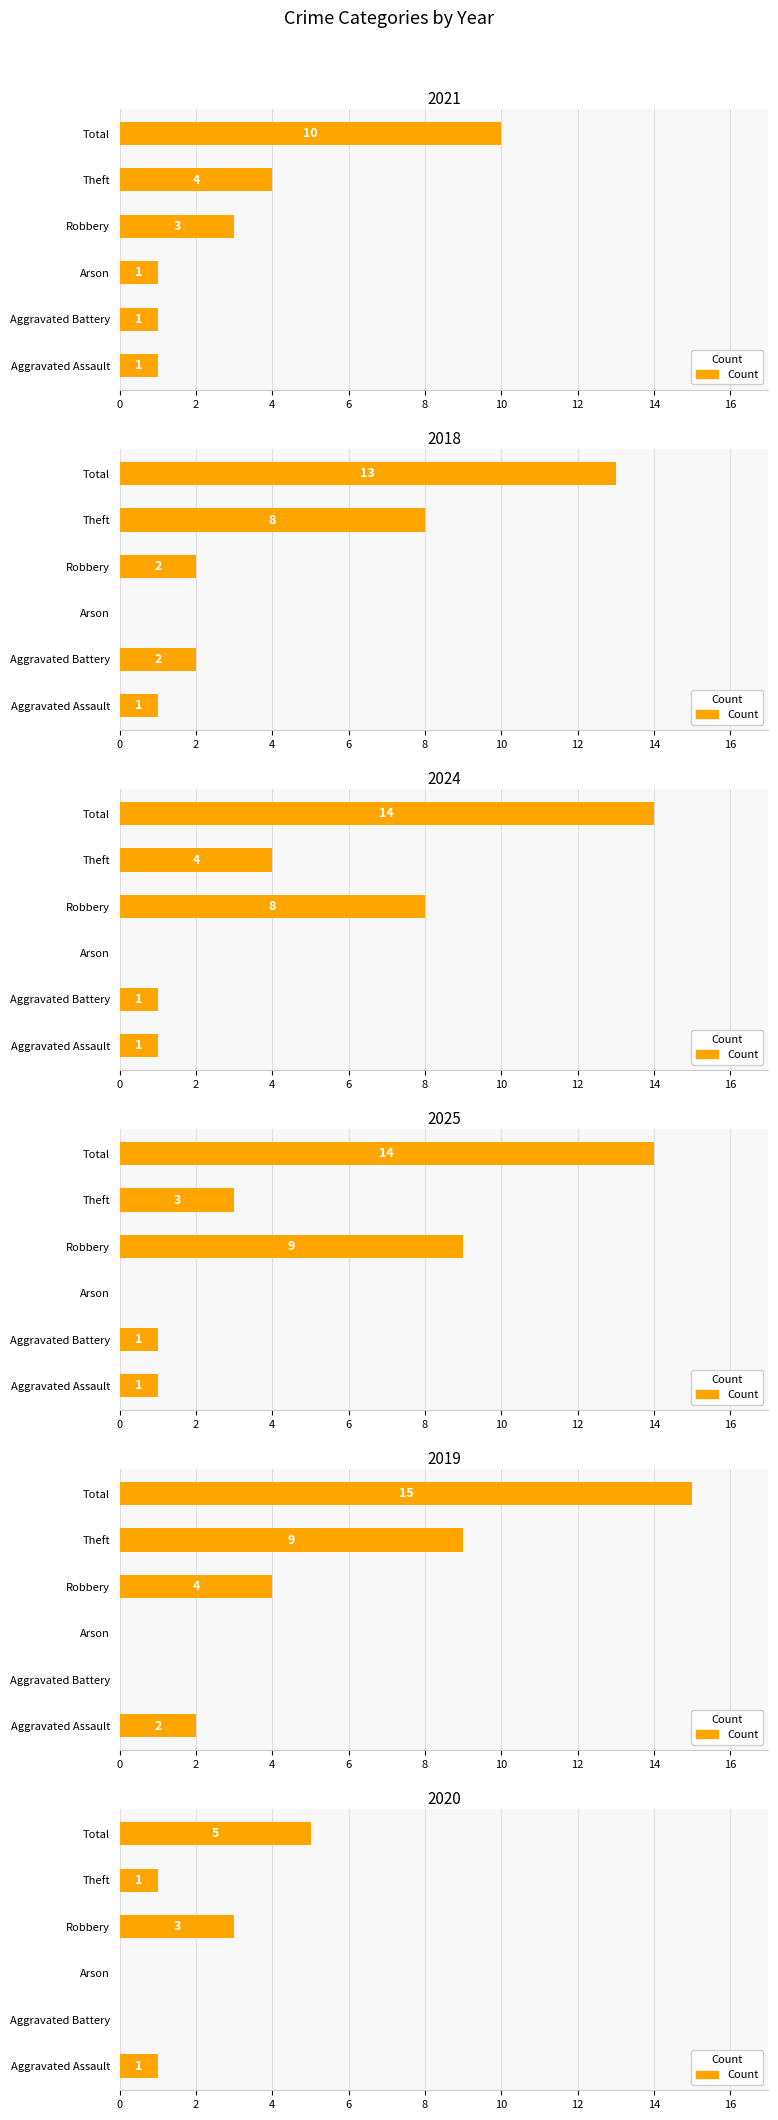

Reading right to left, list all the values displayed in this chart.

2021: Total=10	Theft=4	Robbery=3	Arson=1	Aggravated Battery=1	Aggravated Assault=1
2018: Total=13	Theft=8	Robbery=2	Arson=0	Aggravated Battery=2	Aggravated Assault=1
2024: Total=14	Theft=4	Robbery=8	Arson=0	Aggravated Battery=1	Aggravated Assault=1
2025: Total=14	Theft=3	Robbery=9	Arson=0	Aggravated Battery=1	Aggravated Assault=1
2019: Total=15	Theft=9	Robbery=4	Arson=0	Aggravated Battery=0	Aggravated Assault=2
2020: Total=5	Theft=1	Robbery=3	Arson=0	Aggravated Battery=0	Aggravated Assault=1